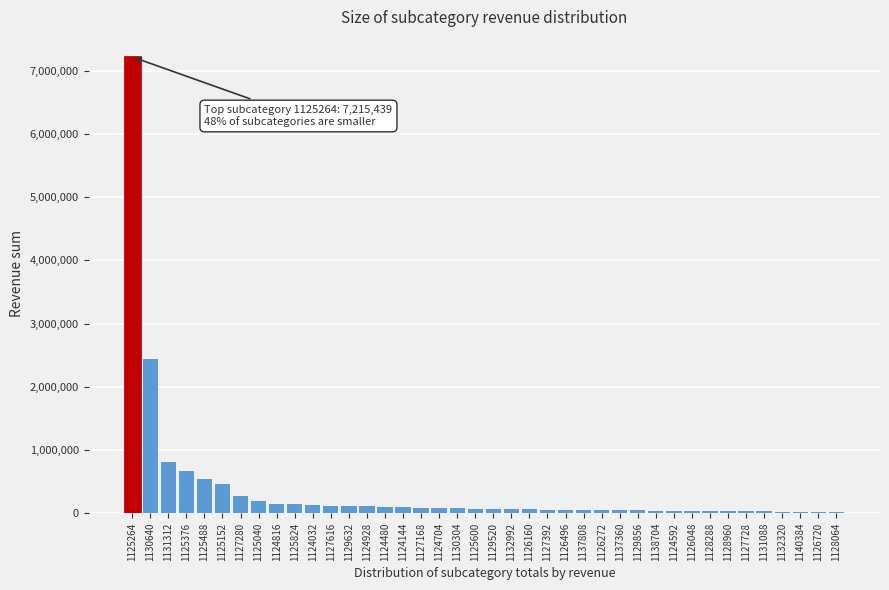

Where is the data nearest to the value 3617284?

1130640